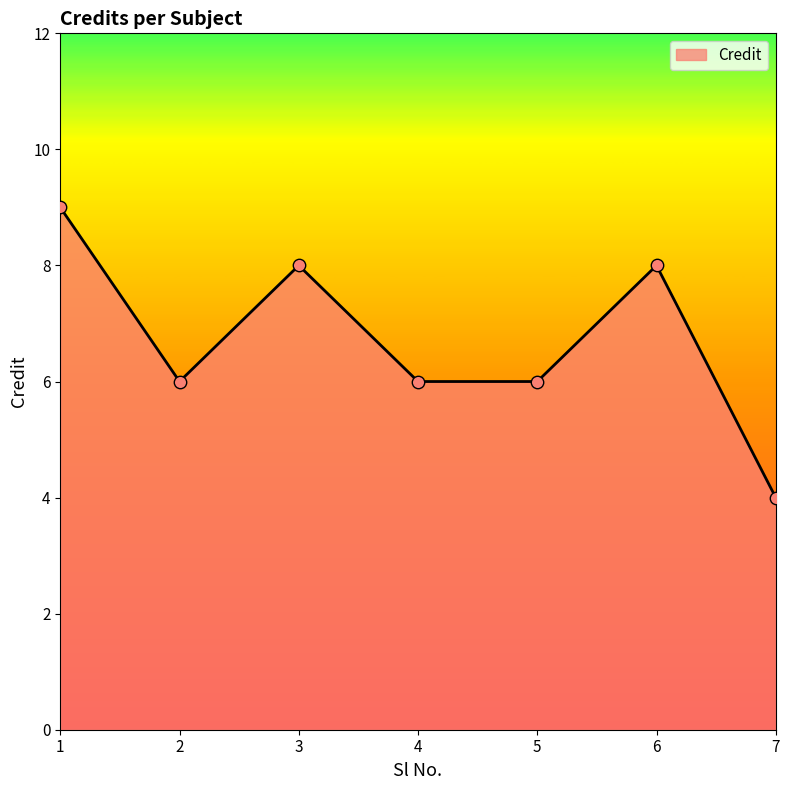

What is the change in value from 1 to 3?

-1